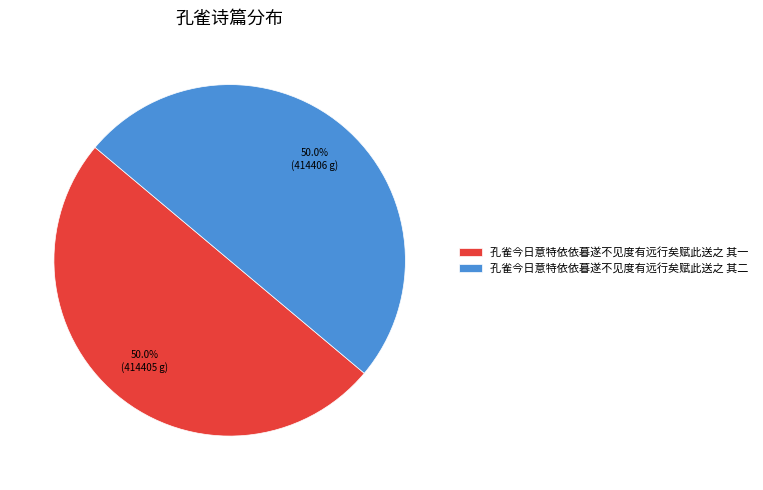

What percentage is NOT represented by 孔雀今日意特依依暮遂不见度有远行矣赋此送之 其一?

50.0%